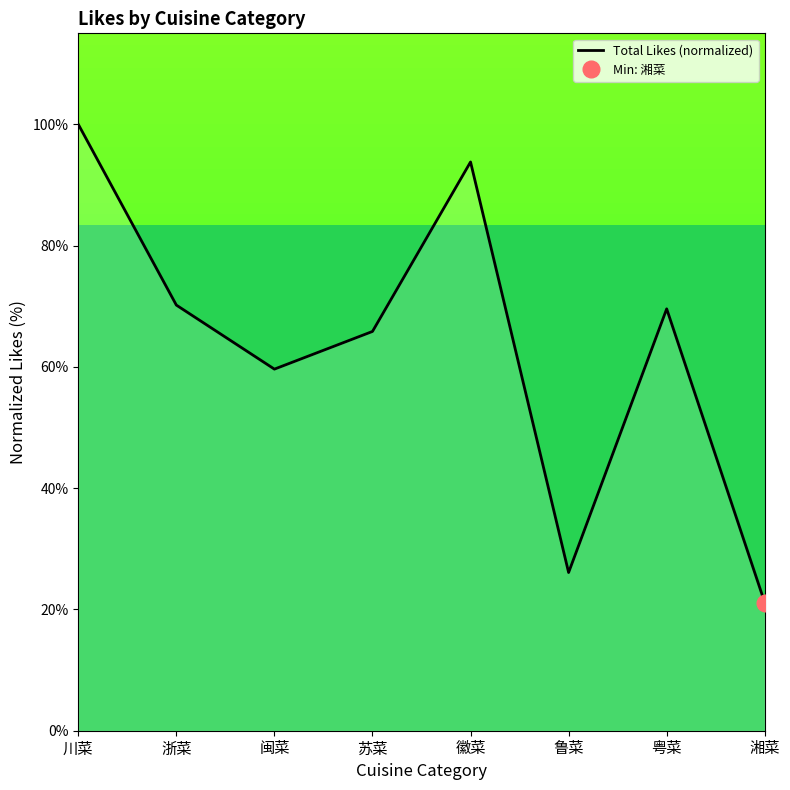

Reading left to right, transcribe all the data shown in this chart.

100.0	70.2	59.6	65.8	93.8	26.1	69.6	21.1